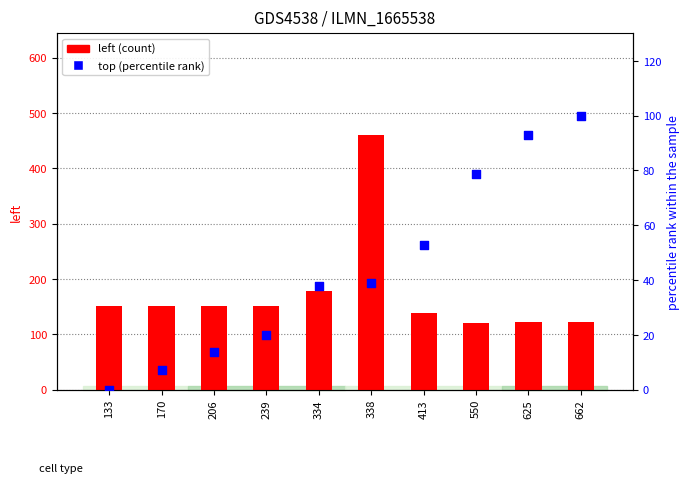

Which series reaches the minimum Y coordinate?

top (percentile)